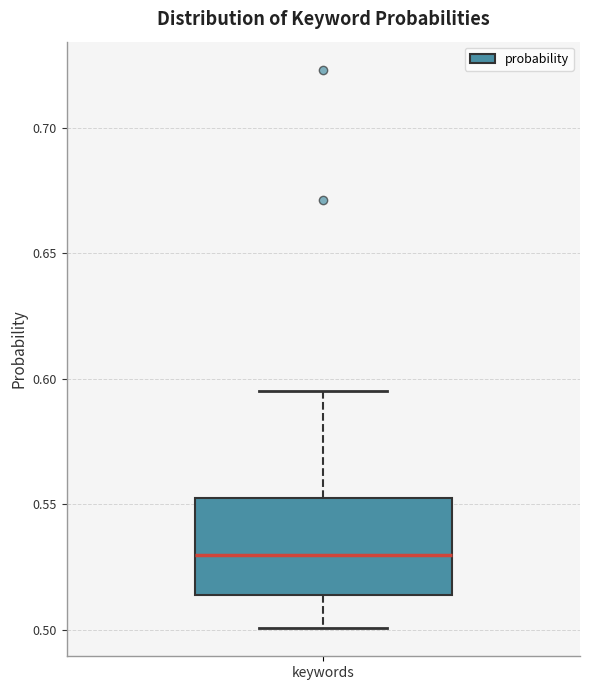

Transcribe this box plot: give where the median line is, the range the box spans, and where the two whiskers end, as read against the y-axis. The values are not printed on the chart, so give them approximately, as read against the axis.

median 0.530, box 0.515 to 0.555, whiskers 0.500 to 0.595